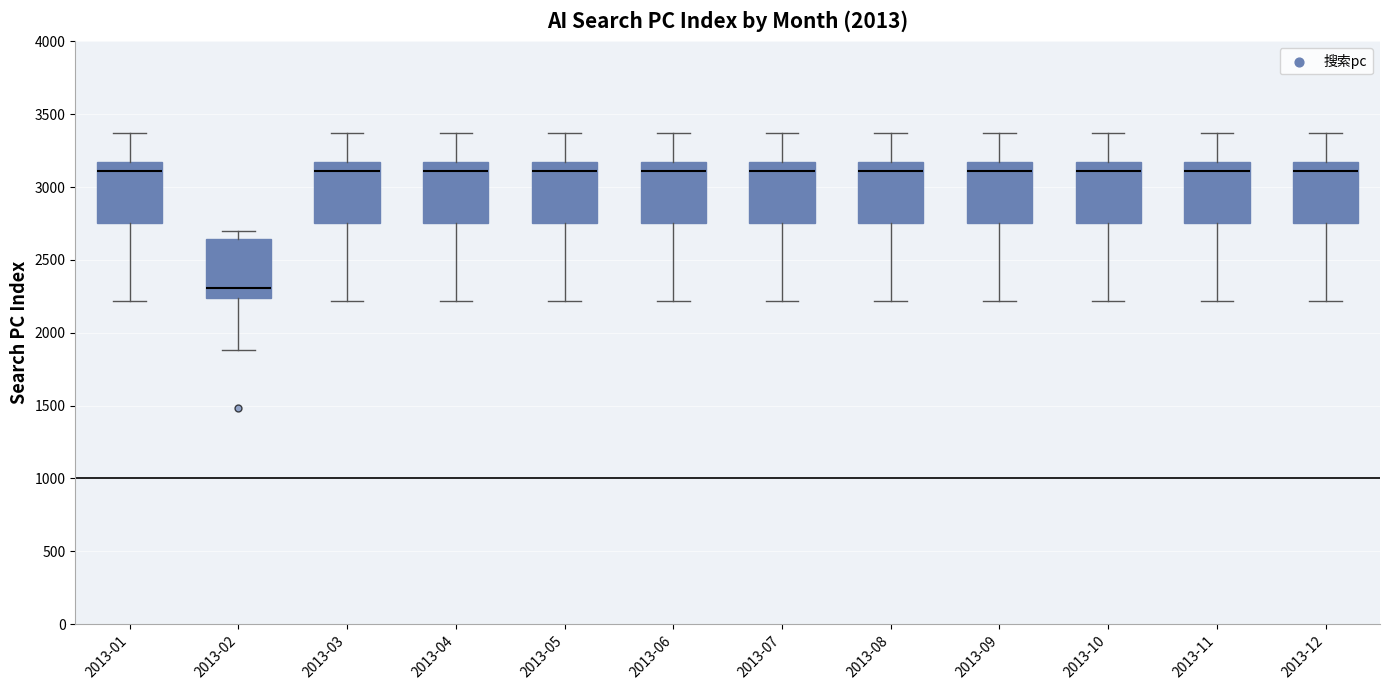

Reading left to right, read every box against the y-axis: the position of its median line, the range the box covers, and the ends of its whiskers. The values are not printed on the chart, so give them approximately, as read against the axis.

2013-01: median 3100, box 2750 to 3150, whiskers 2200 to 3350
2013-02: median 2300, box 2250 to 2650, whiskers 1900 to 2700
2013-03: median 3100, box 2750 to 3150, whiskers 2200 to 3350
2013-04: median 3100, box 2750 to 3150, whiskers 2200 to 3350
2013-05: median 3100, box 2750 to 3150, whiskers 2200 to 3350
2013-06: median 3100, box 2750 to 3150, whiskers 2200 to 3350
2013-07: median 3100, box 2750 to 3150, whiskers 2200 to 3350
2013-08: median 3100, box 2750 to 3150, whiskers 2200 to 3350
2013-09: median 3100, box 2750 to 3150, whiskers 2200 to 3350
2013-10: median 3100, box 2750 to 3150, whiskers 2200 to 3350
2013-11: median 3100, box 2750 to 3150, whiskers 2200 to 3350
2013-12: median 3100, box 2750 to 3150, whiskers 2200 to 3350